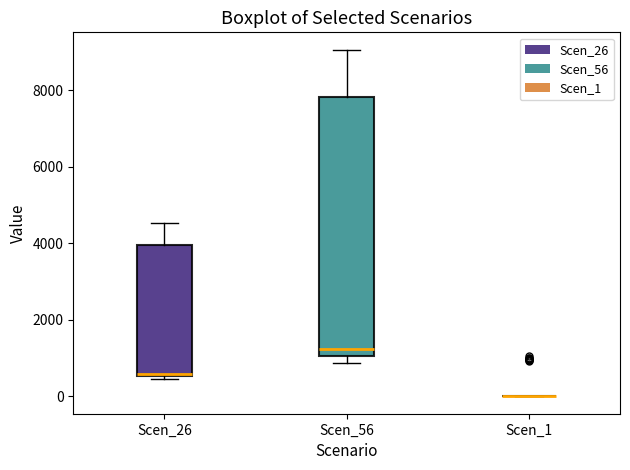

Comparing the boxes themselves (not the whiskers), which one is the tallest?

Scen_56